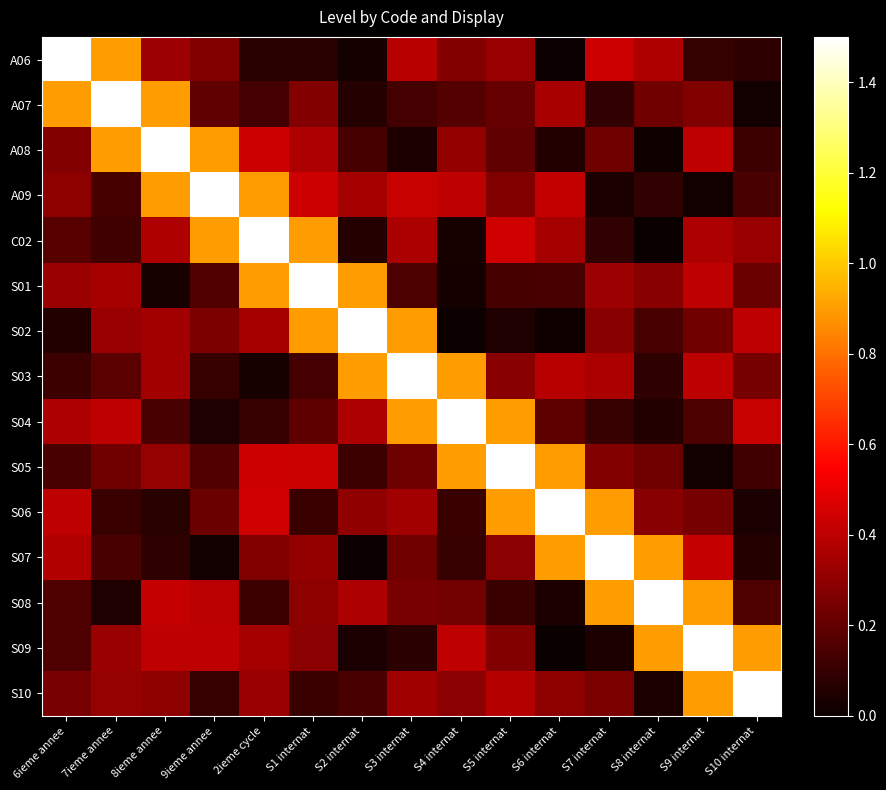

What is the maximum value shown in the chart?

1.5